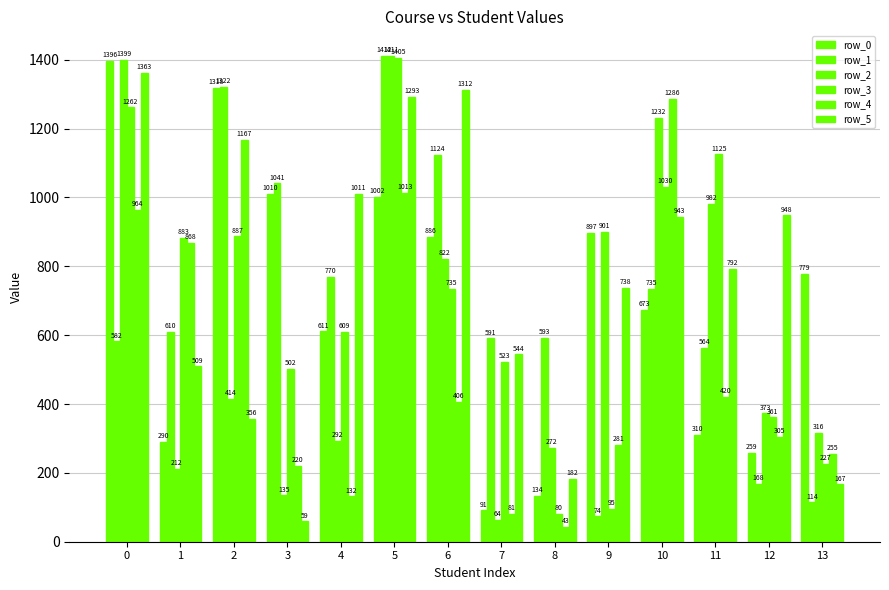

At which label is row_4 closest to 664?

1